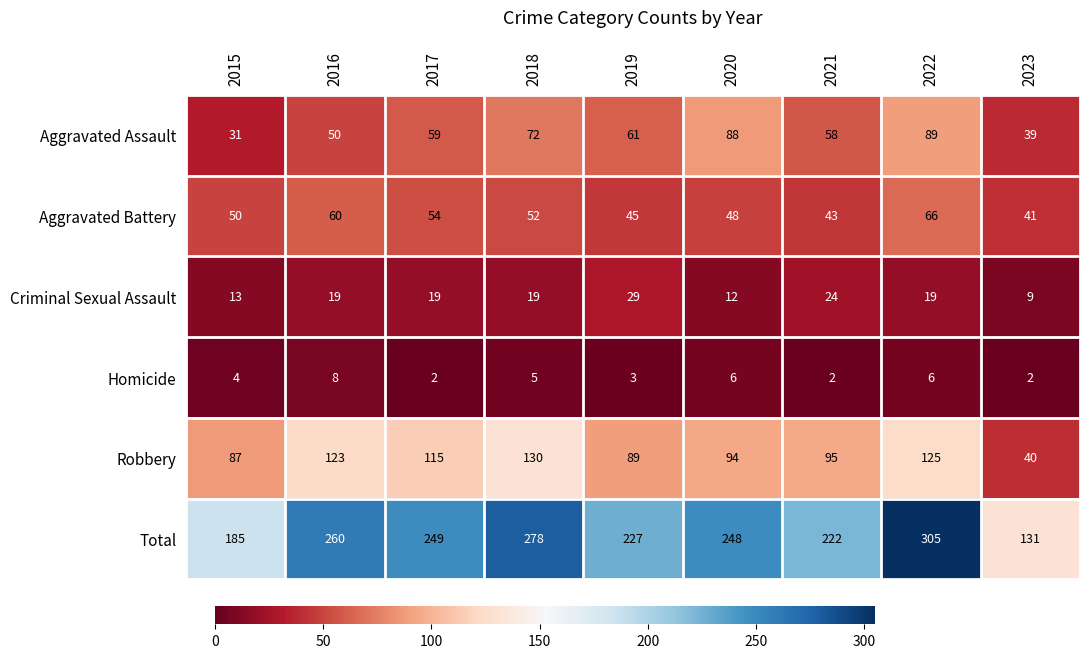

Rank the series by their maximum value, from highest to lowest.

Total, Robbery, Aggravated Assault, Aggravated Battery, Criminal Sexual Assault, Homicide